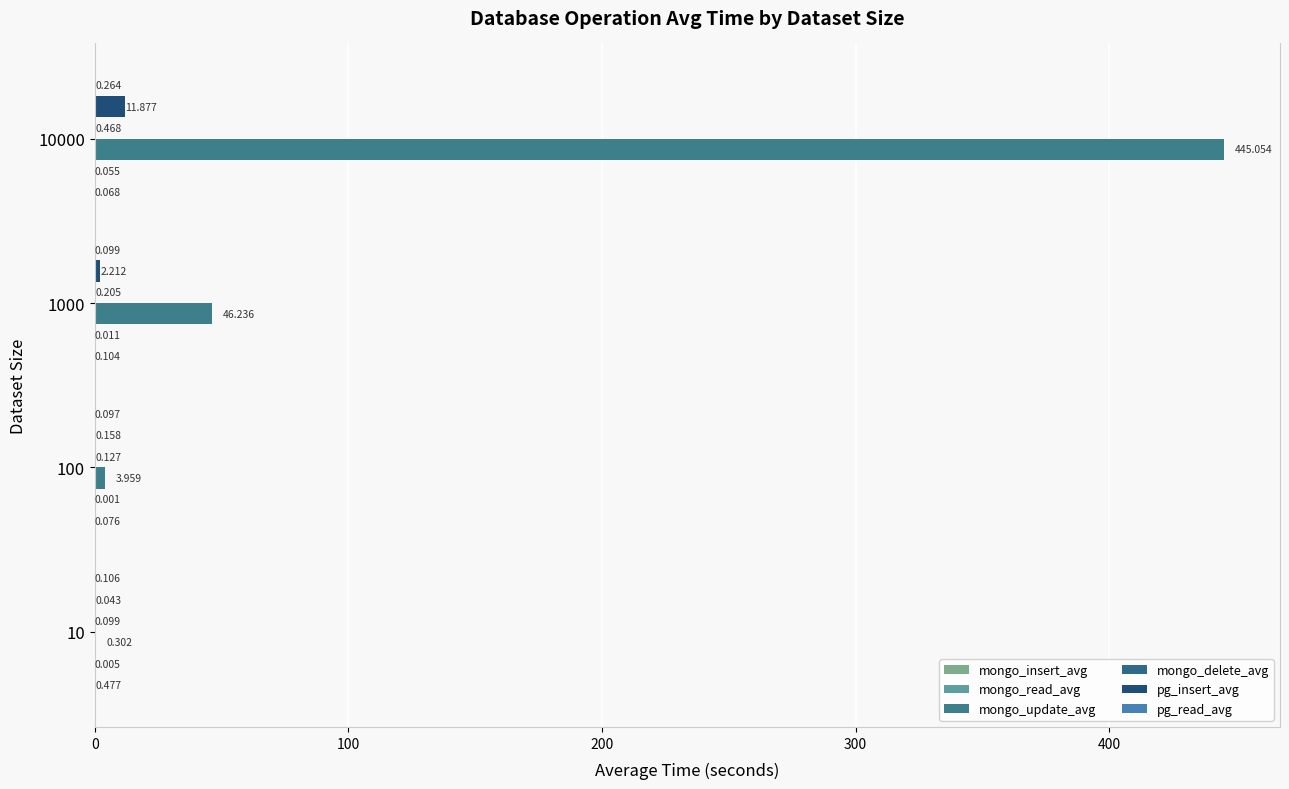

What is the maximum value for pg_read_avg?

0.3